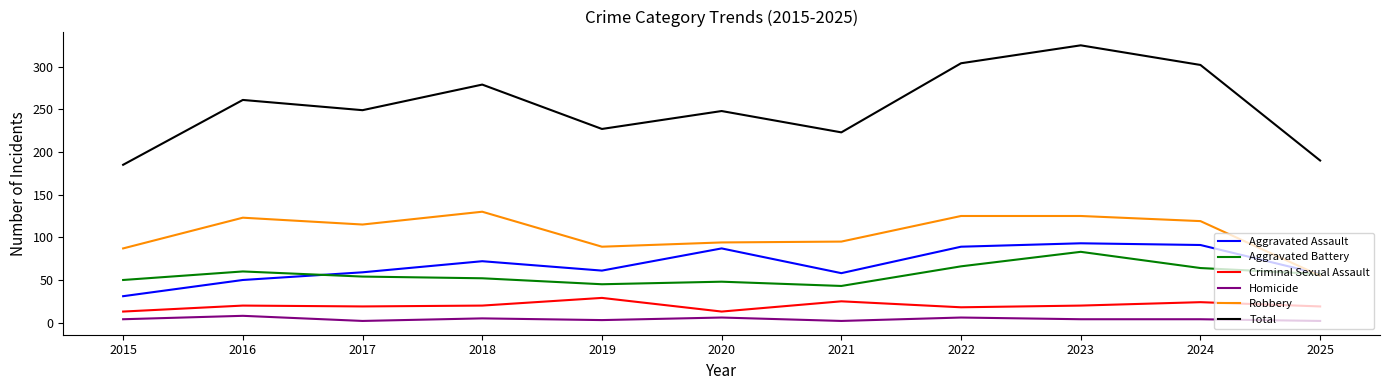

What is the total value across all series at 2021?

446